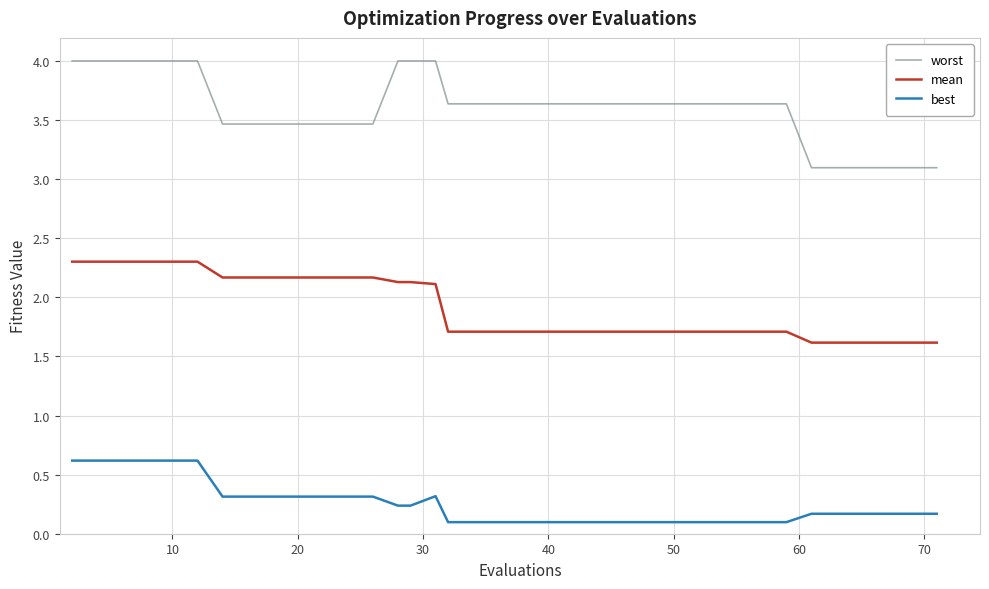

True or false: best and worst intersect in this chart.

False